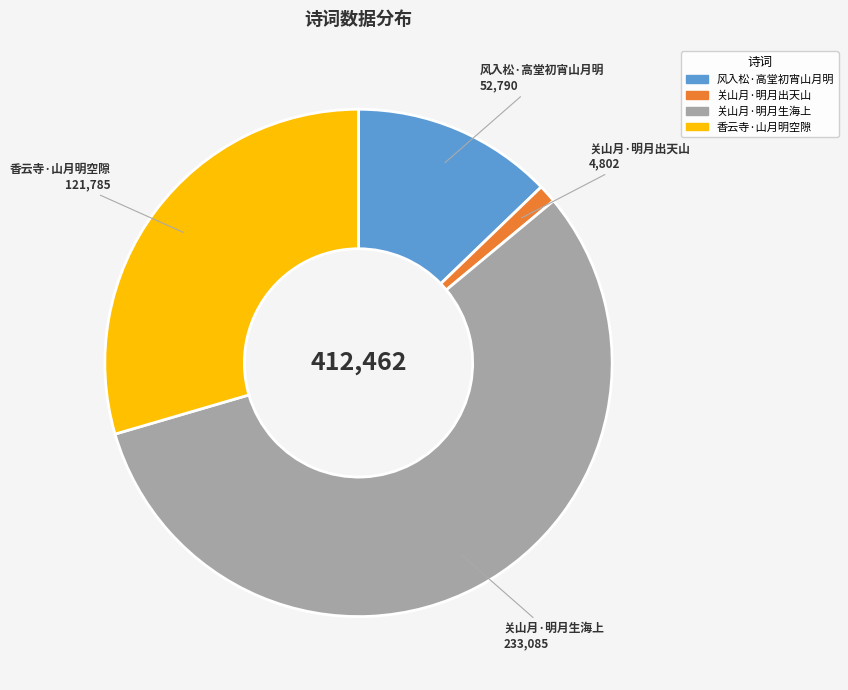

Count the number of slices in the pie.

4